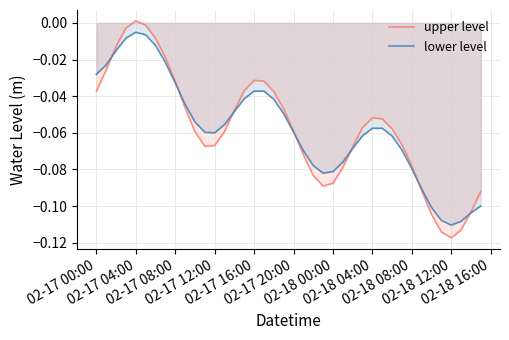

List the series in order of their peak value, highest first.

upper level, lower level